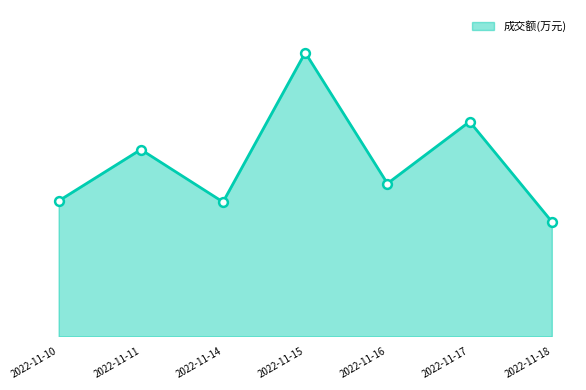

Approximately how many times larger is the value at 2022-11-18 compared to 2022-11-14?

0.9